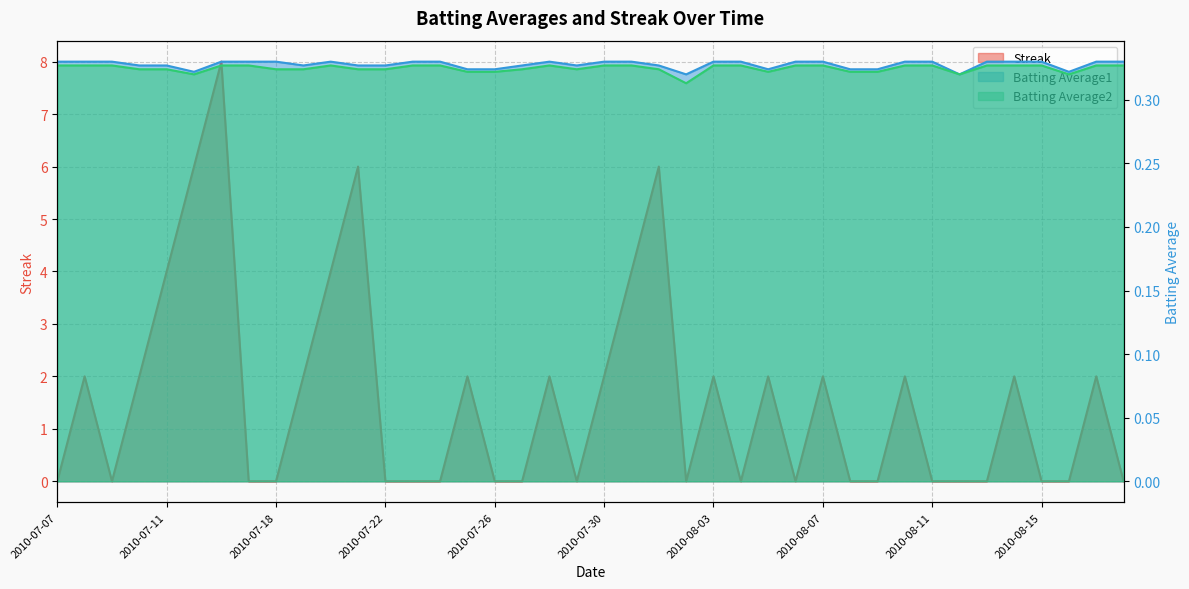

Count the number of data series in this chart.

3